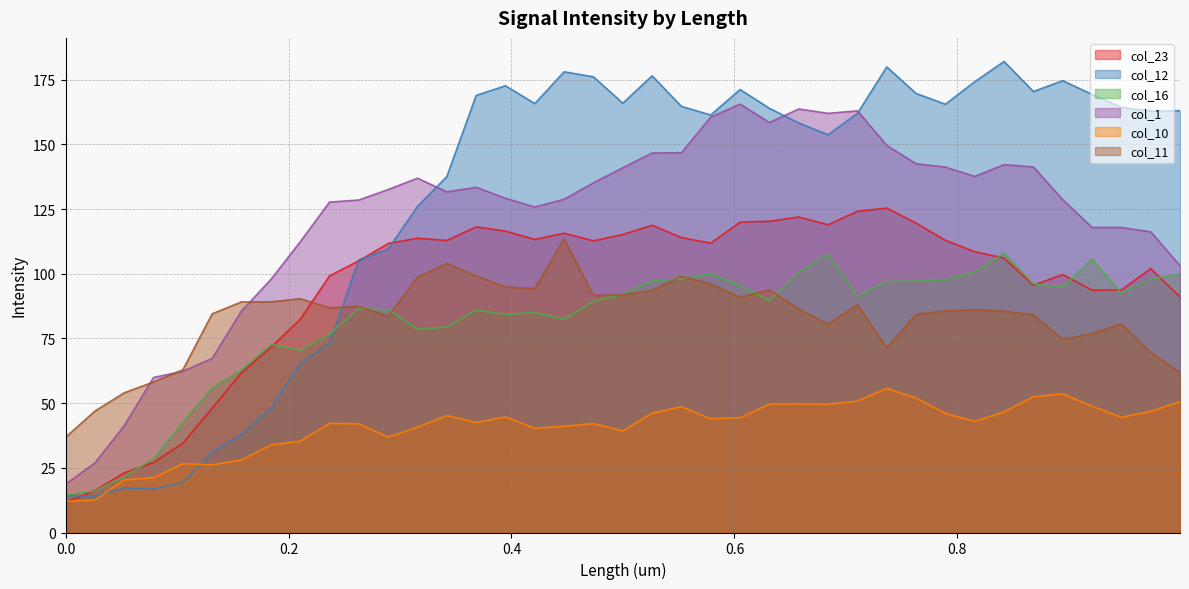

Between 0.10522 and 0.8418, which is larger?

0.8418